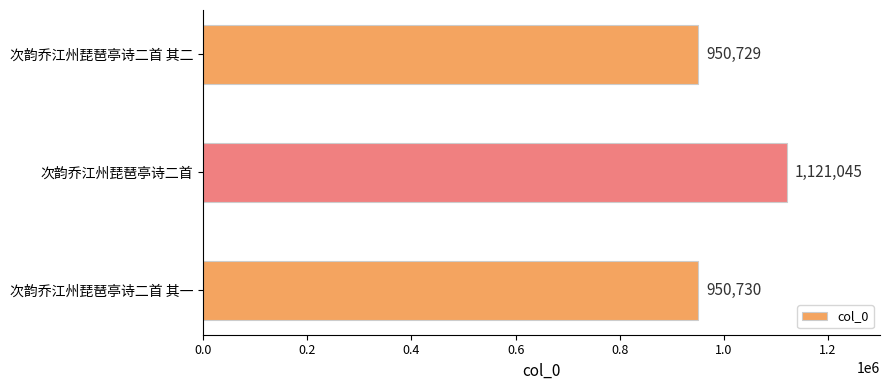

Reading top to bottom, extract all data points from this chart.

950729	1121045	950730